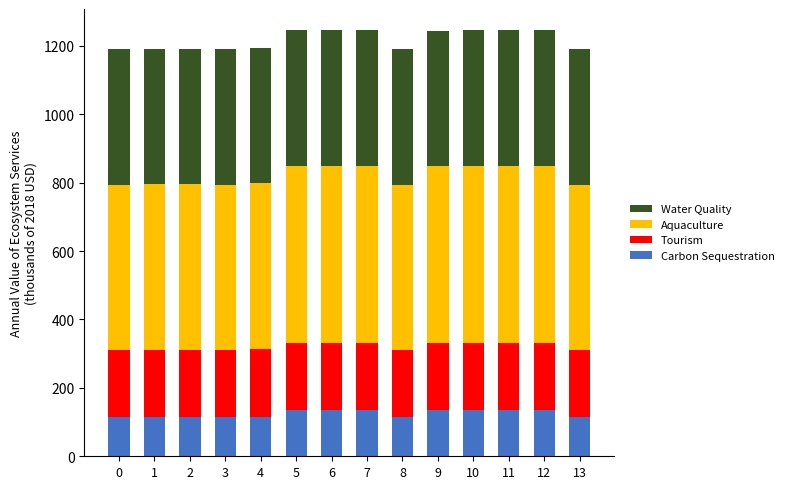

The value of Carbon Sequestration at 0 is 162.3. True or false?

False